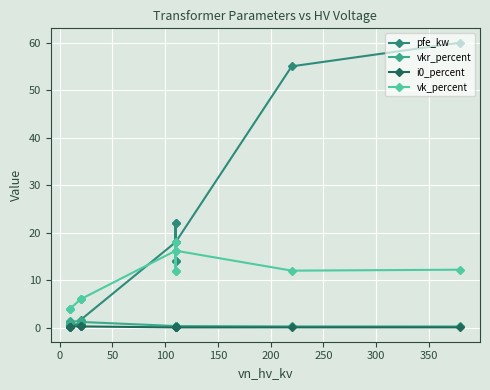

Reading left to right, extract all data points from this chart.

pfe_kw: 0.9	1.2	0.6	0.8	1.4	1.6	18.0	22.0	14.0	22.0	14.0	18.0	55.0	60.0
vkr_percent: 1.3	1.1	1.2	1.4	1.4	1.2	0.3	0.3	0.4	0.3	0.4	0.3	0.3	0.2
i0_percent: 0.2	0.2	0.2	0.3	0.3	0.3	0.1	0.0	0.1	0.0	0.1	0.1	0.1	0.1
vk_percent: 4.0	4.0	4.0	6.0	6.0	6.0	16.2	18.0	12.0	18.0	12.0	16.2	12.0	12.2